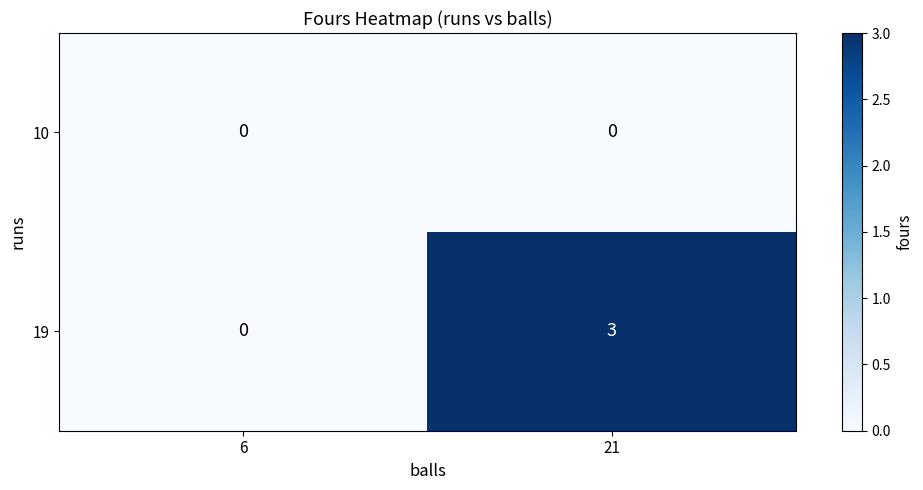

The 19 series shows 1 at 21. True or false?

False